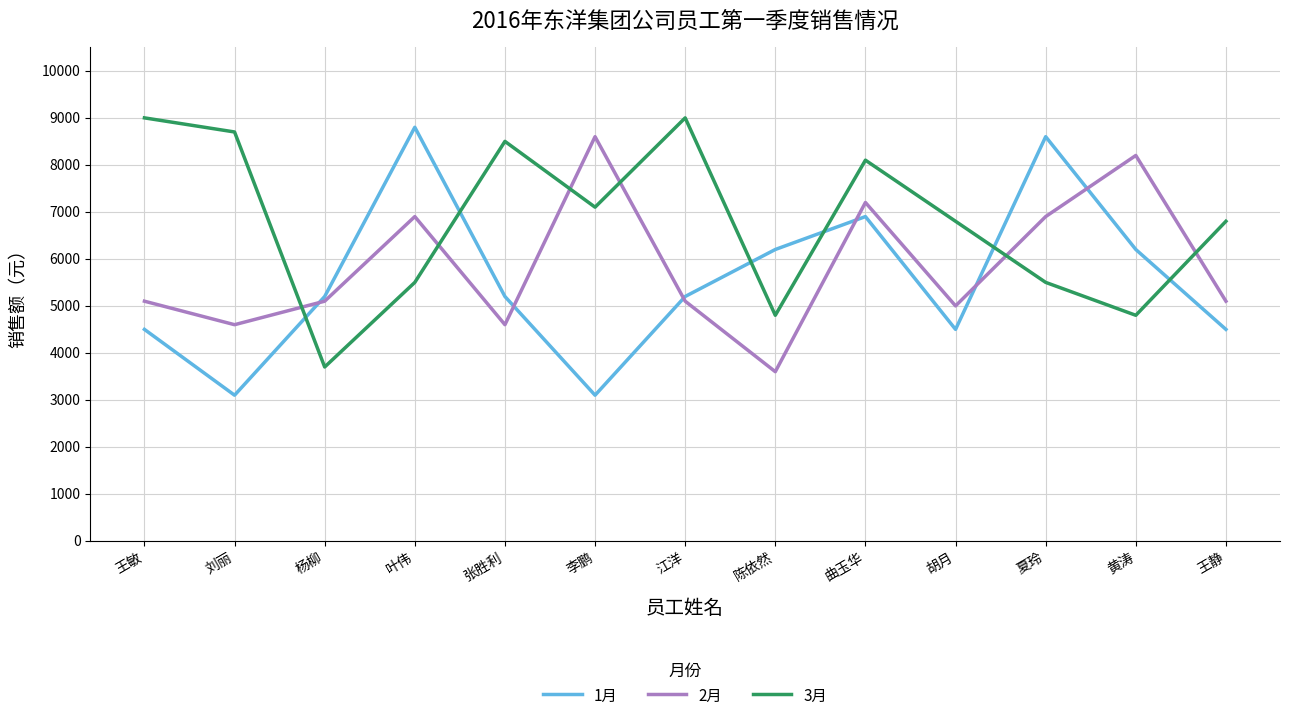

What is the sum of the 1月 values at 黄涛 and 杨柳?

11400